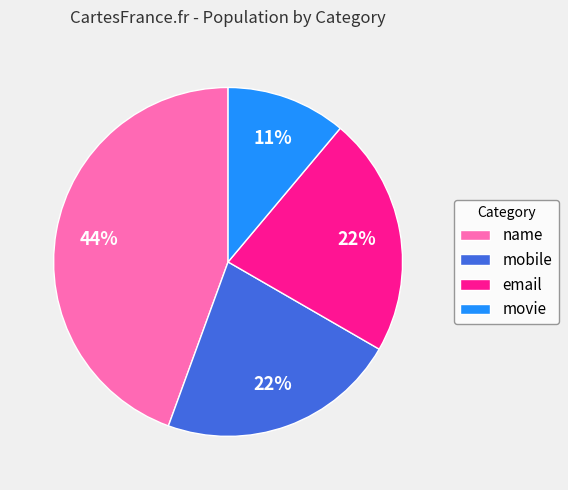

Between movie and name, which is larger?

name